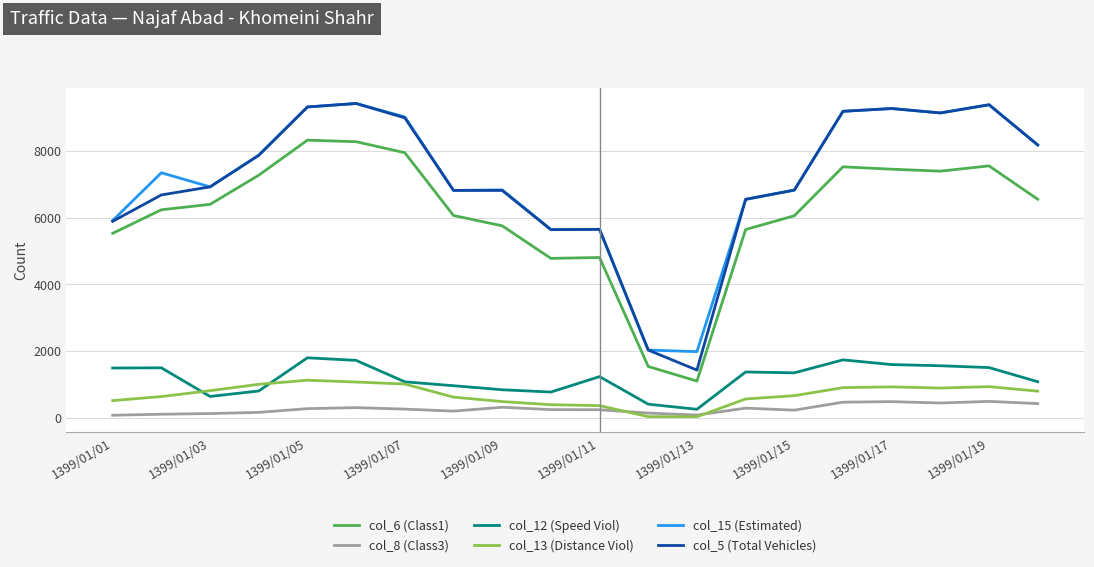

True or false: col_15 (Estimated) and col_8 (Class3) intersect in this chart.

False